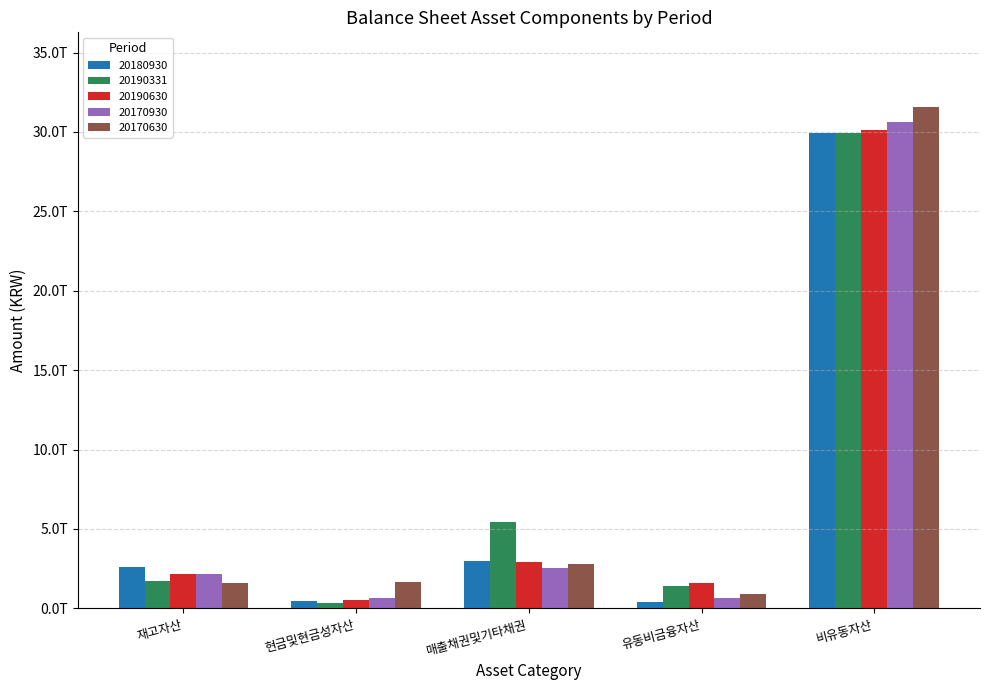

What is the value of the 20180930 bar at the 3rd from the left?

2975235777869